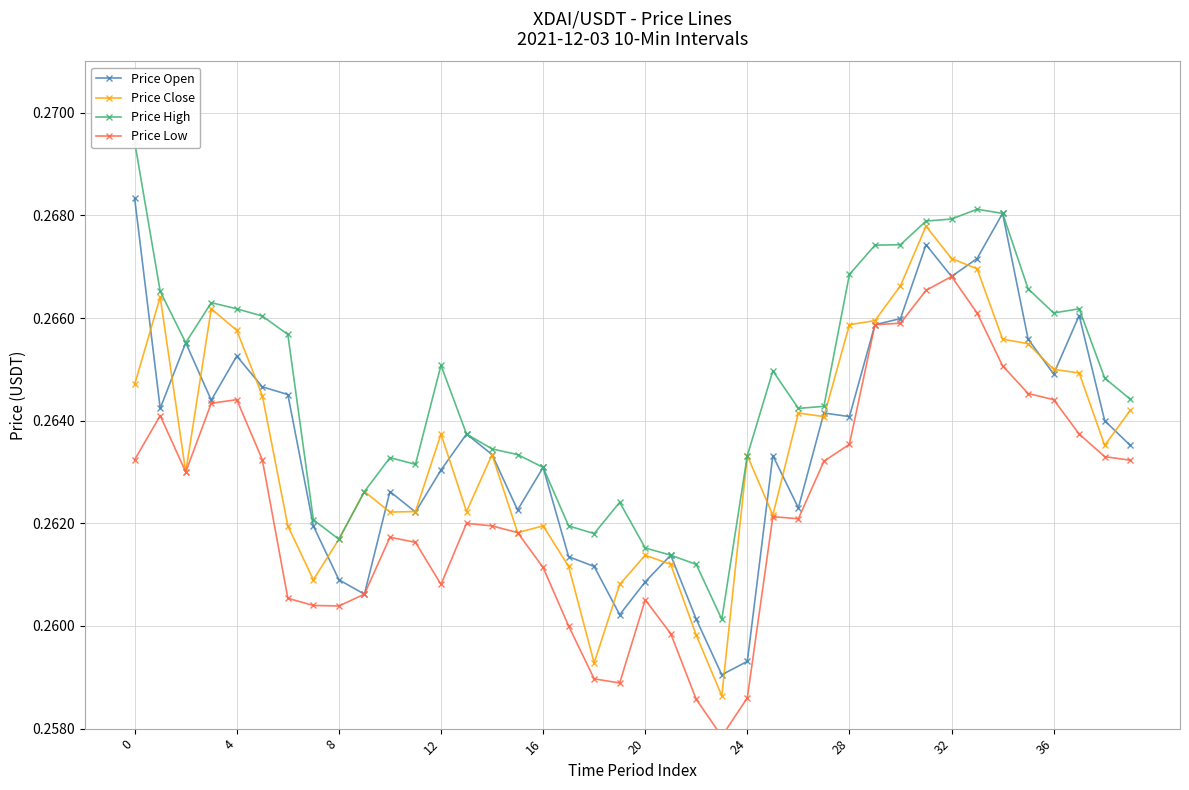

True or false: Price Open and Price High intersect in this chart.

False